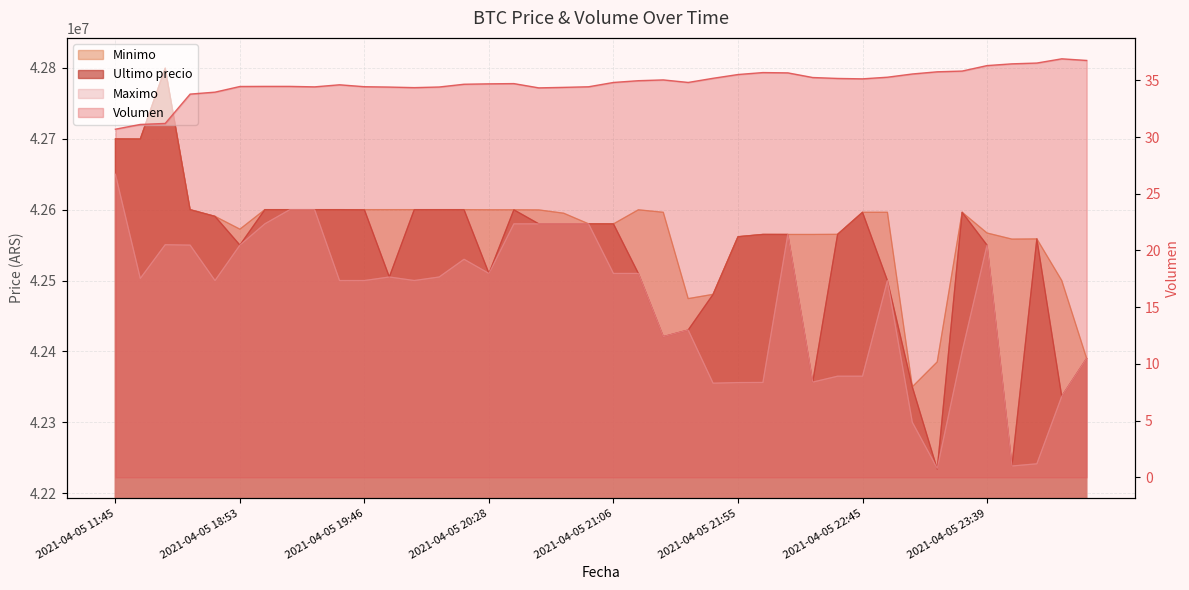

At which label is Ultimo precio closest to 42516727?

2021-04-05 20:28